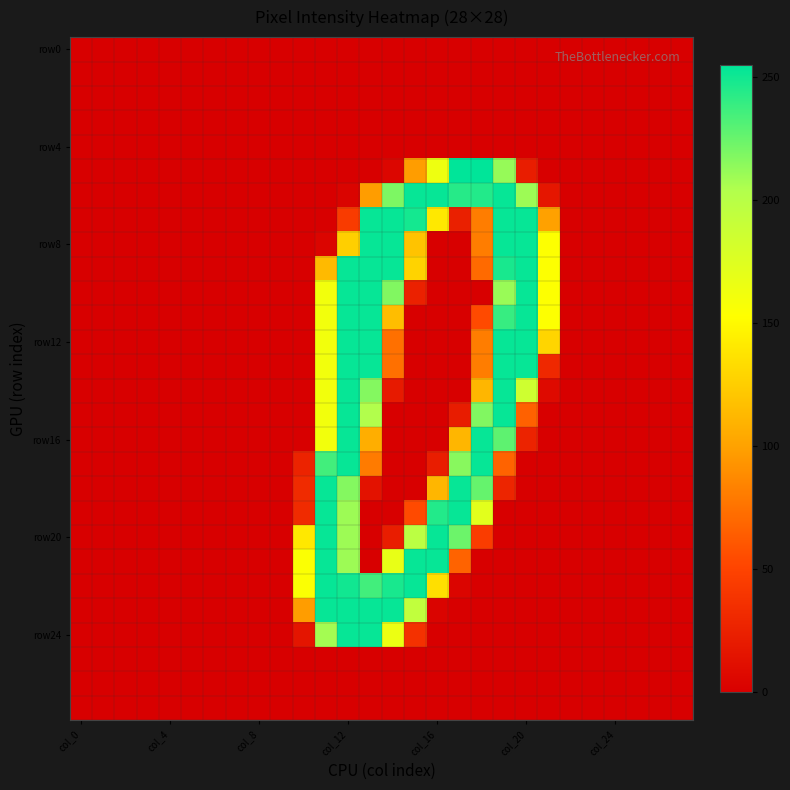

At which category is the sum across all series the highest?

col_12